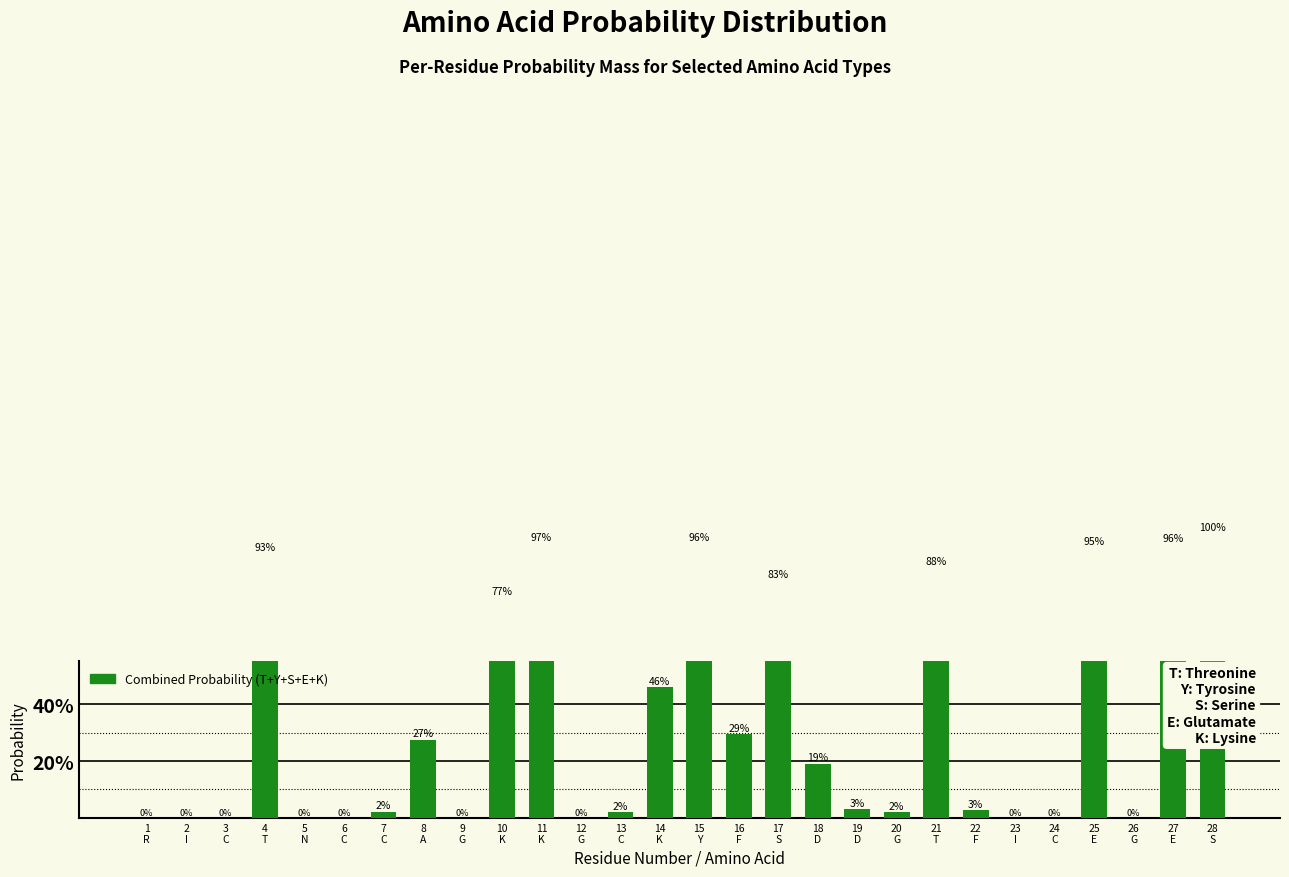

List the labels in order of value, largest first.

28
S, 11
K, 15
Y, 27
E, 25
E, 4
T, 21
T, 17
S, 10
K, 14
K, 16
F, 8
A, 18
D, 19
D, 22
F, 7
C, 20
G, 13
C, 1
R, 2
I, 3
C, 5
N, 6
C, 9
G, 12
G, 23
I, 24
C, 26
G